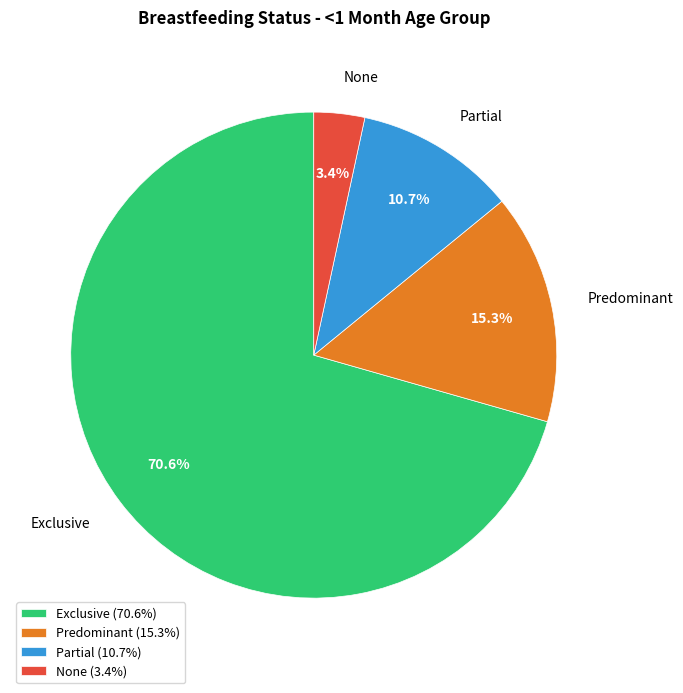

How many segments does this pie chart have?

4